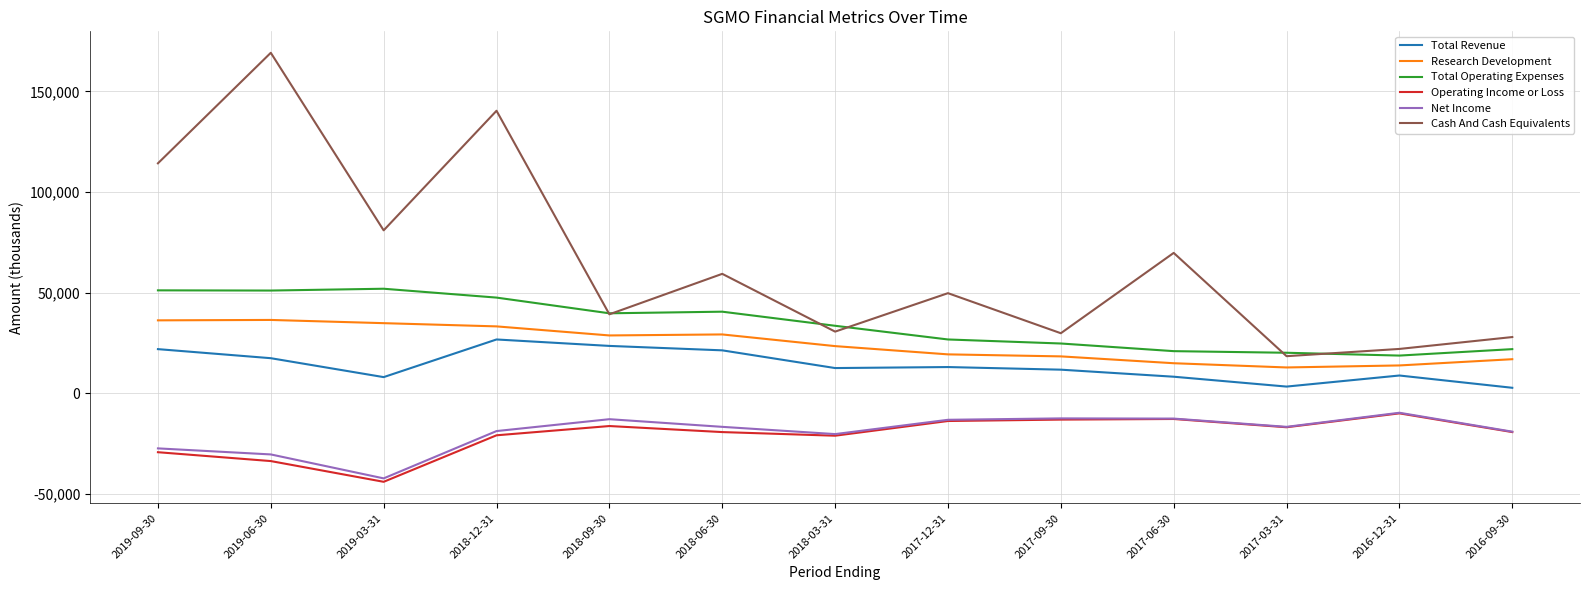

What is the sum of the Total Operating Expenses values at 2017-12-31 and 2018-12-31?

74400